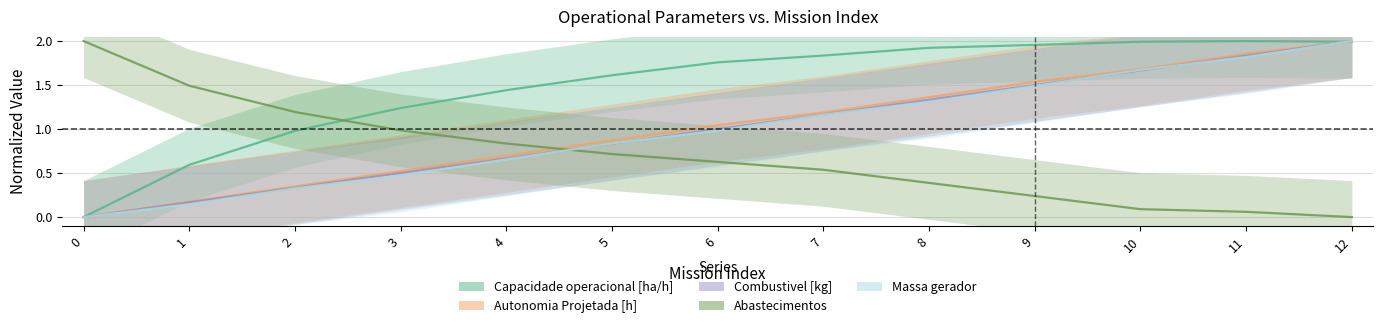

Which series has the largest total across all categories?

Capacidade operacional [ha/h]